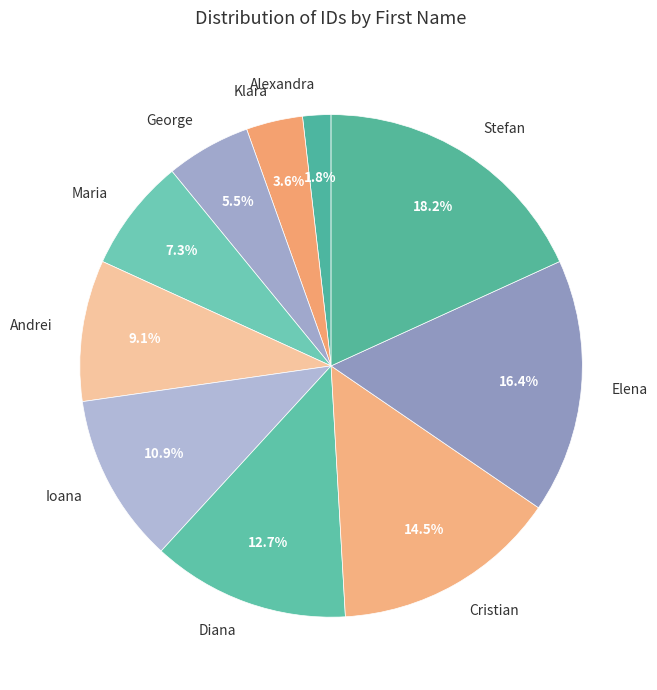

Count the number of slices in the pie.

10